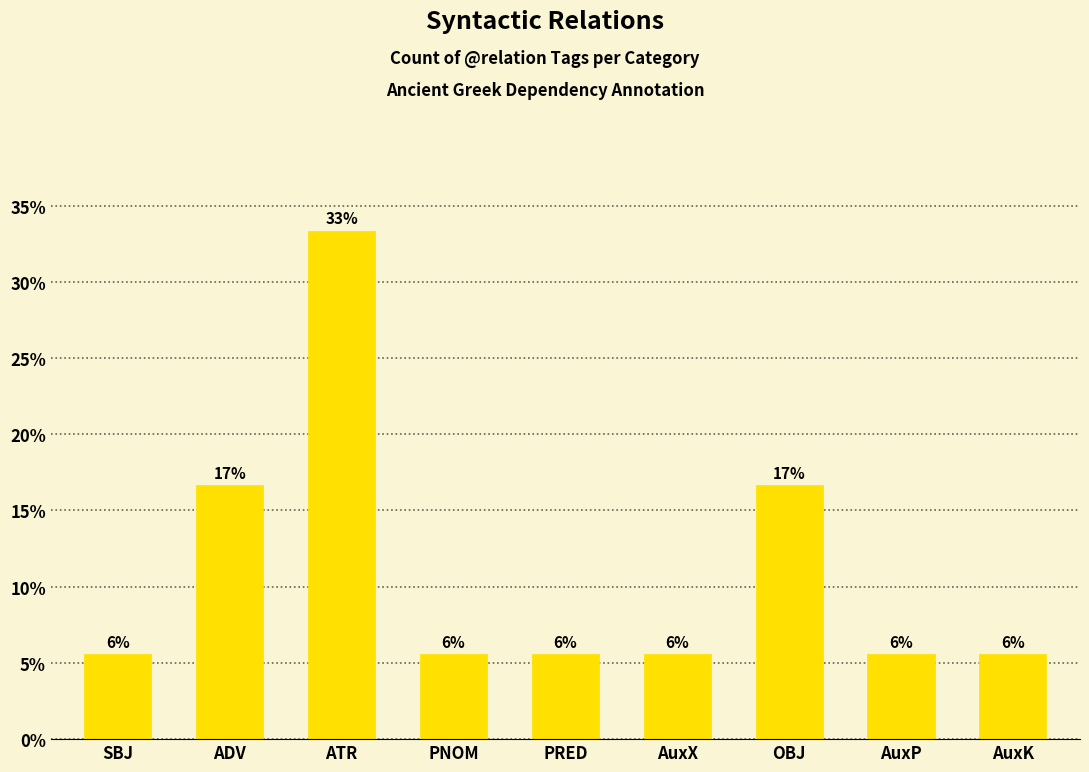

Are the bars grouped side by side (vs. stacked)?

No